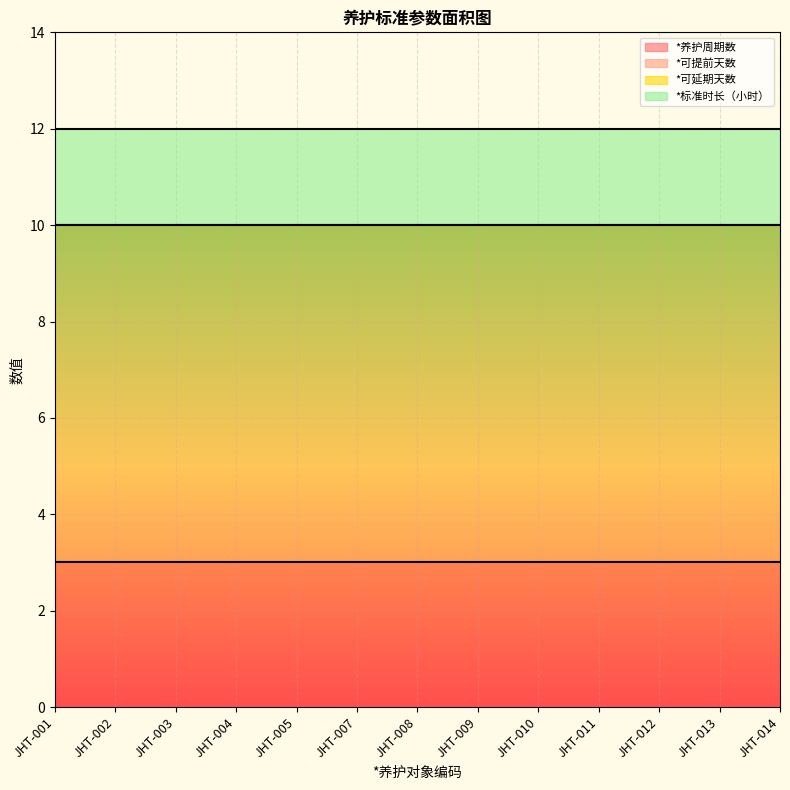

How many lines are shown in the chart?

4